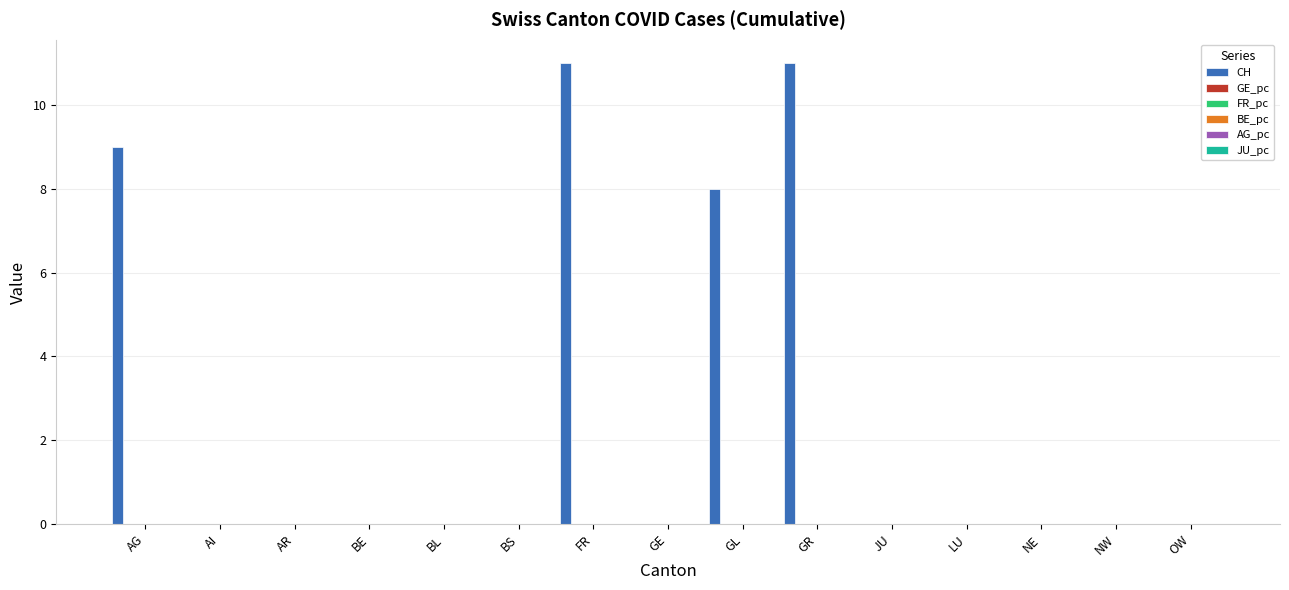

Between BE and GE, which series saw the biggest shift?

CH